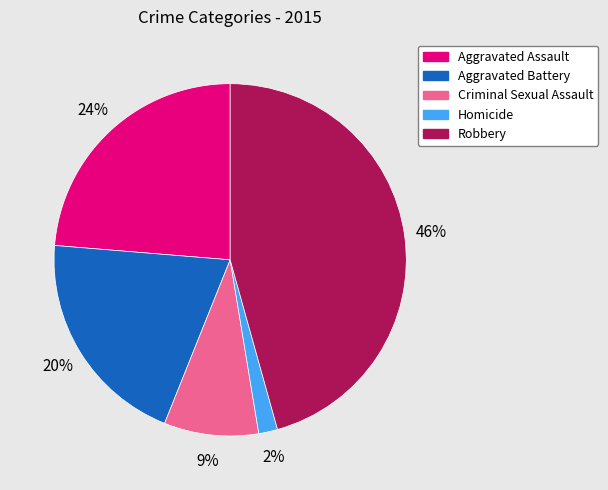

Does Aggravated Assault represent more than half of the total?

No